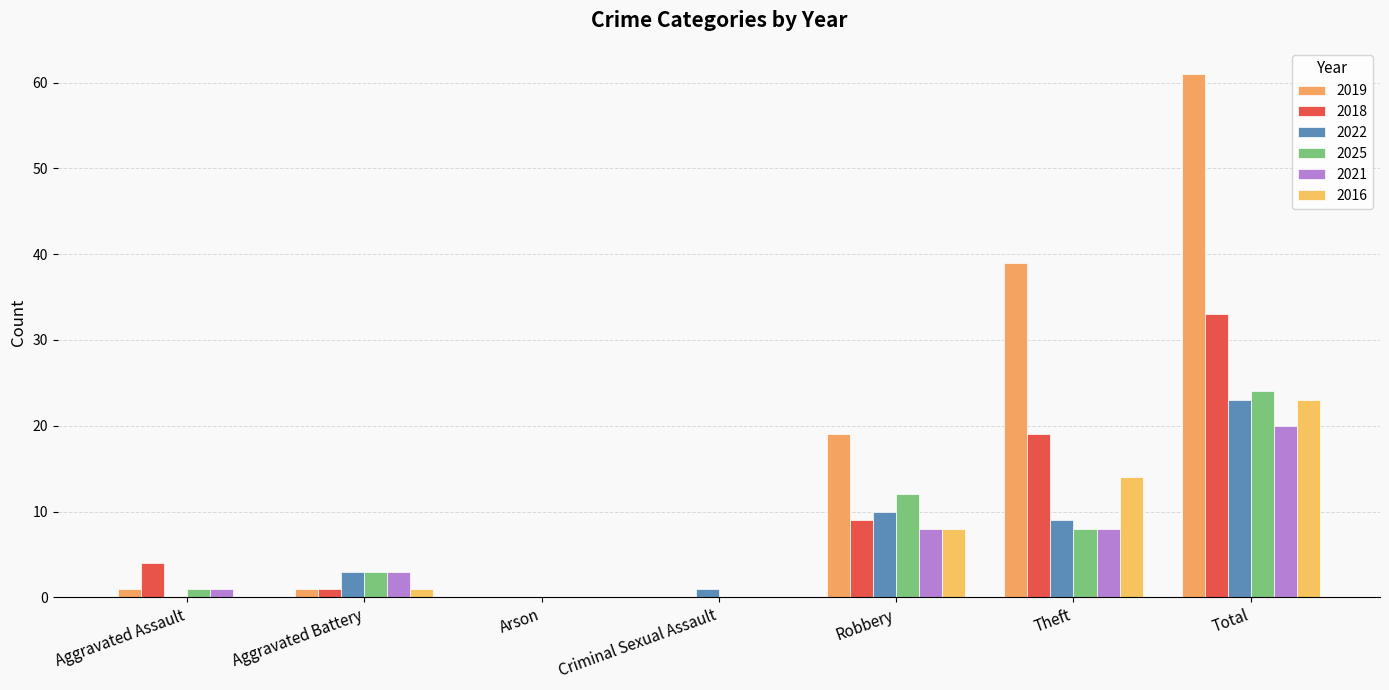

Which series has the largest total across all categories?

2019